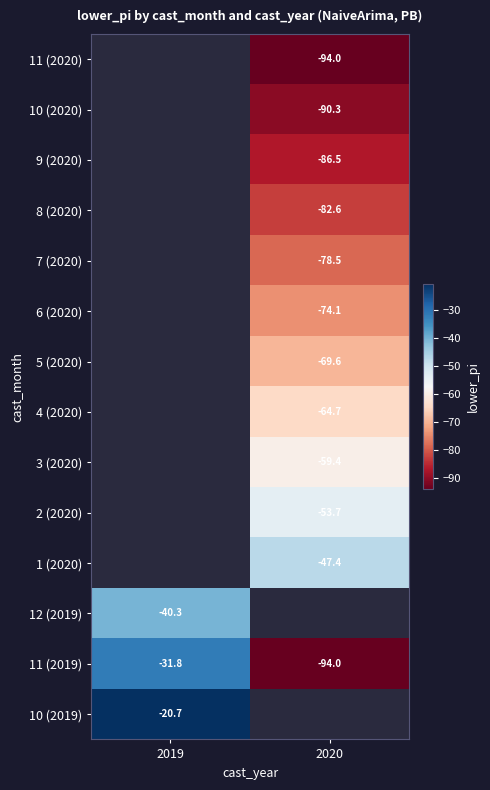

The 12 (2019) series shows -70.5 at 2019. True or false?

False